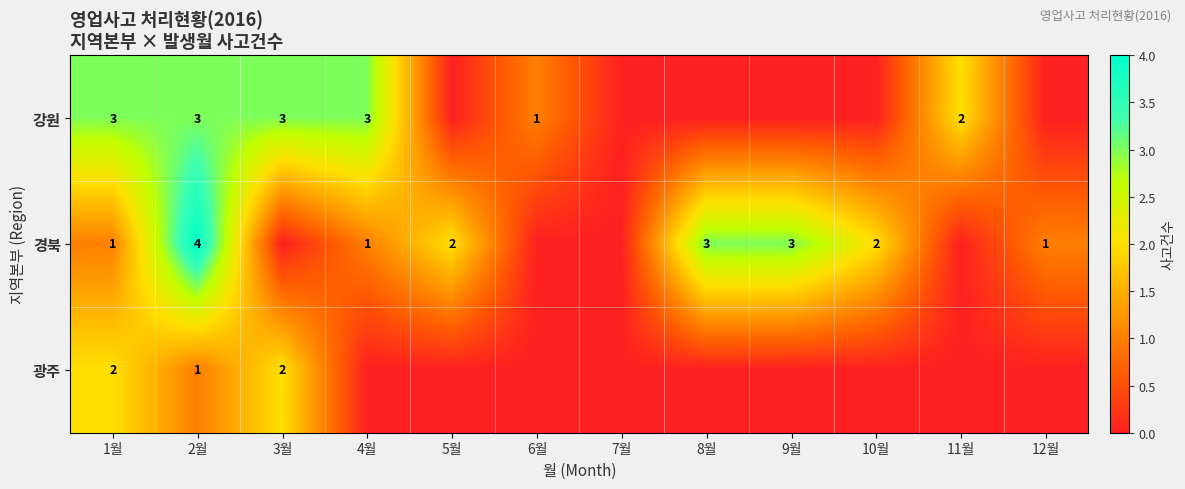

At 2월, list the series in order from smallest to largest.

광주, 강원, 경북